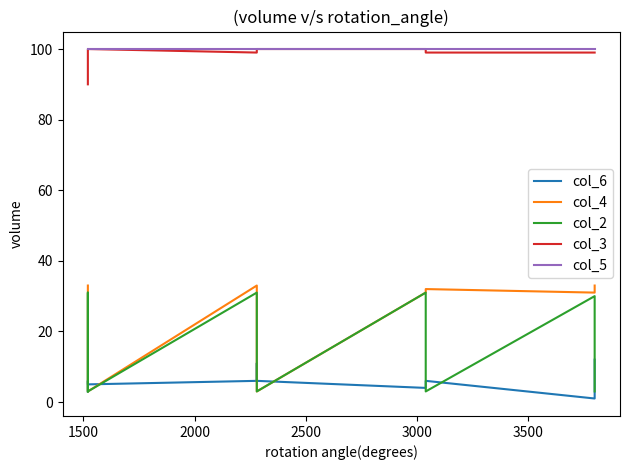

Read the col_5 value at 3500.

100